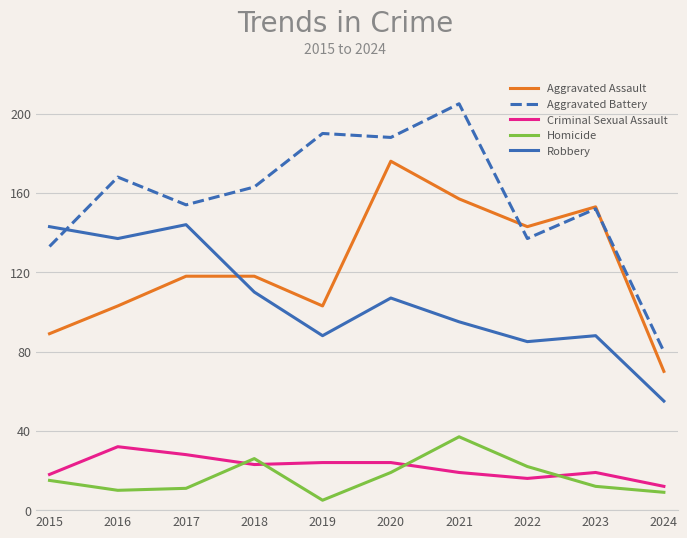

Where is the first local minimum for Aggravated Battery?

2017